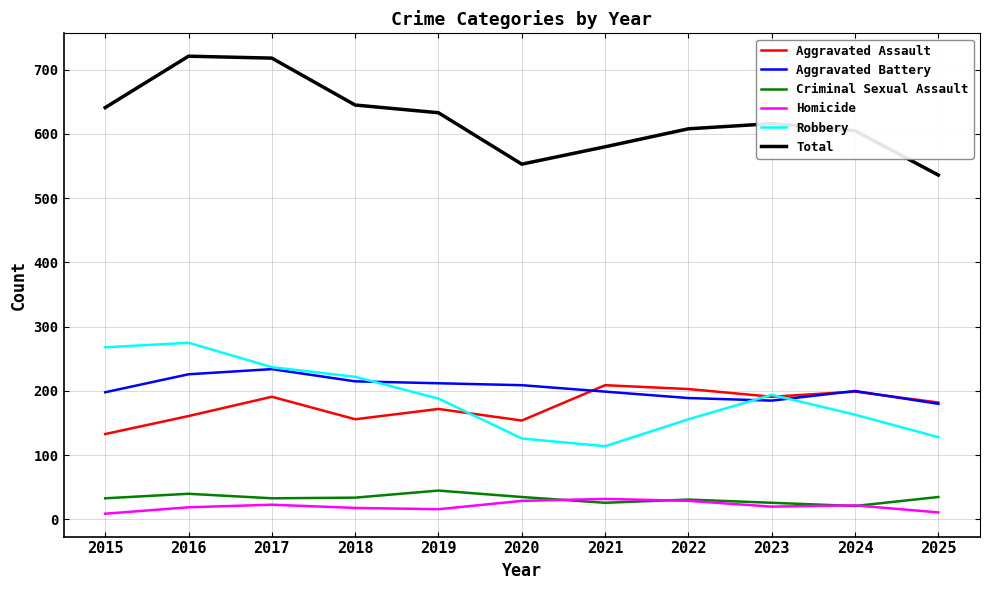

What is the maximum value for Aggravated Battery?

234